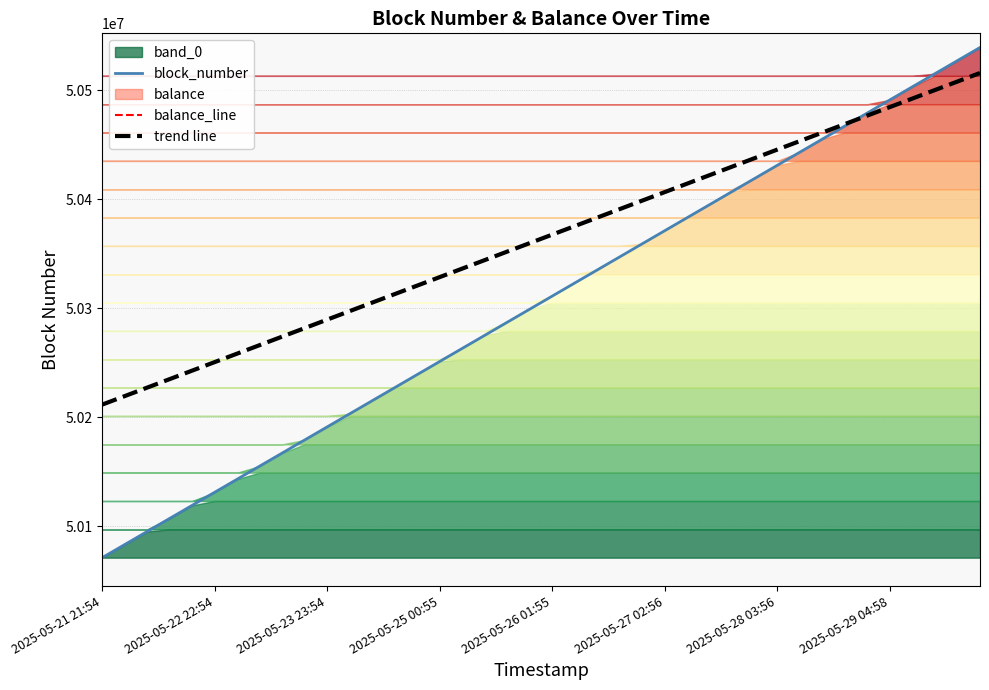

Does the chart have visible grid lines?

Yes